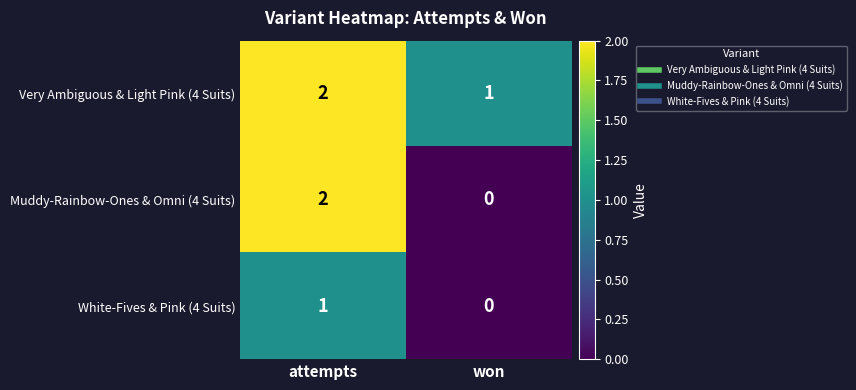

How many series are shown in this chart?

3